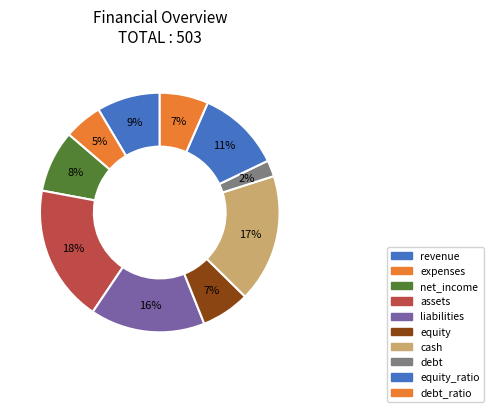

True or false: net_income accounts for 8% of the total.

True